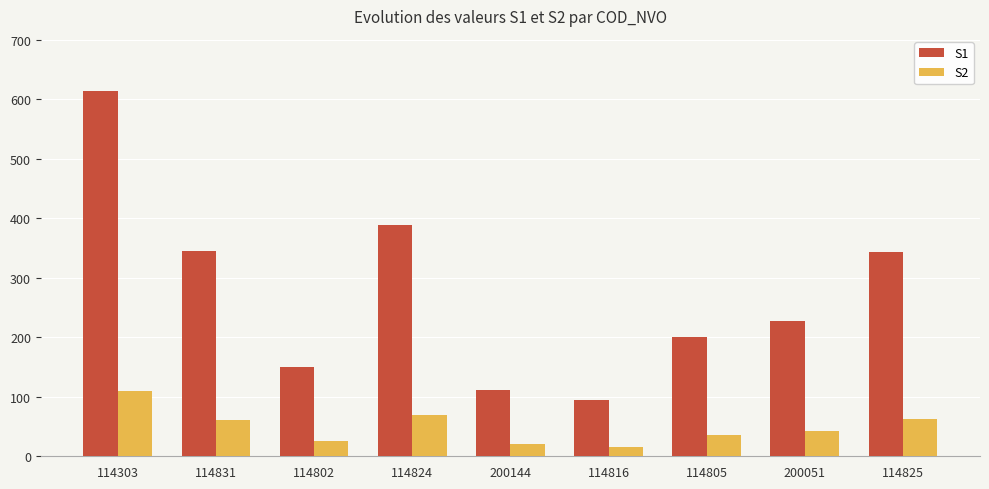

How many distinct data groups are displayed?

2